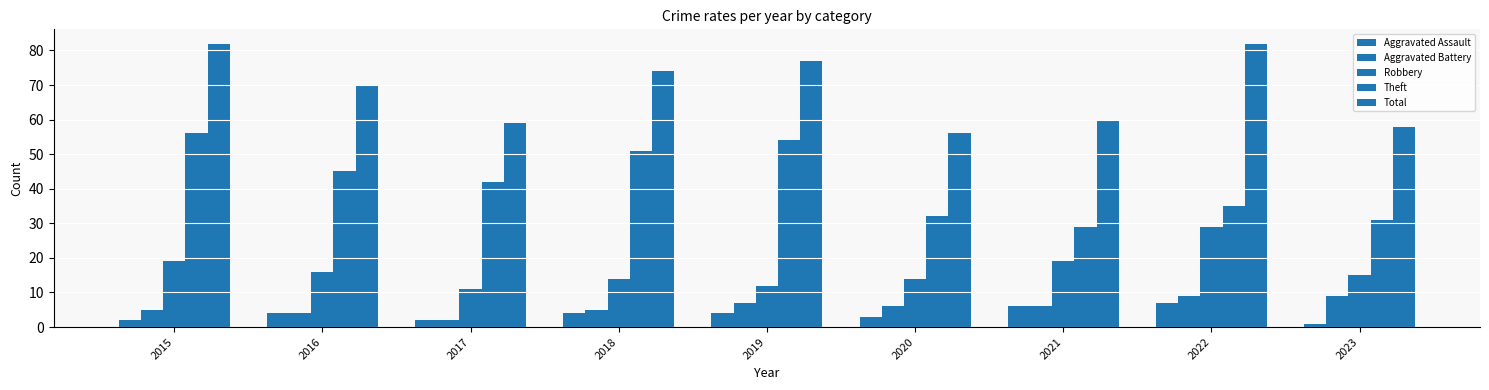

How many series are shown in this chart?

5